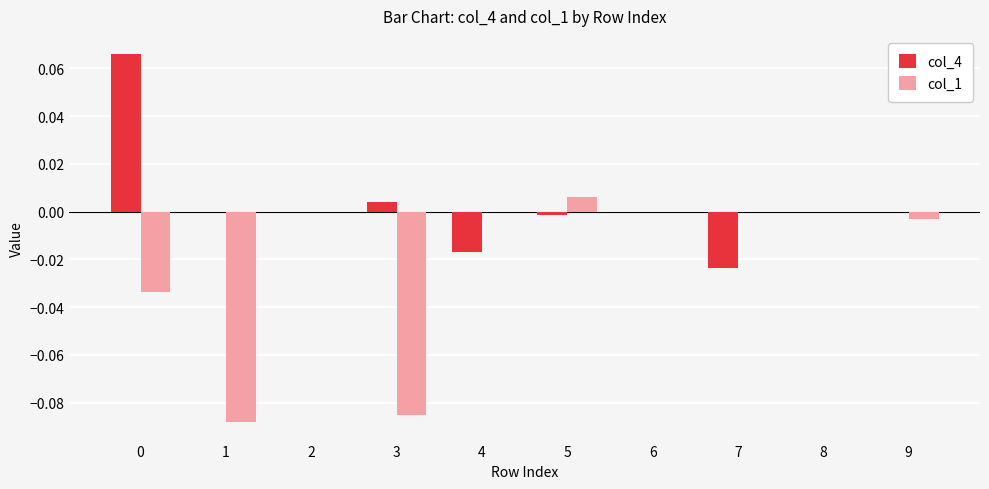

True or false: col_1 has a value of 0.1 at 2.

False